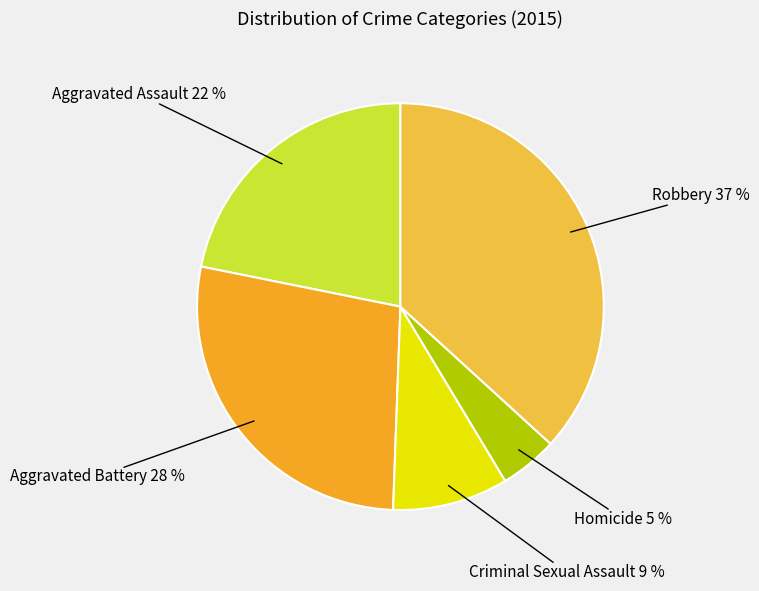

What percentage is the Aggravated Assault slice, to the nearest percent?

22%